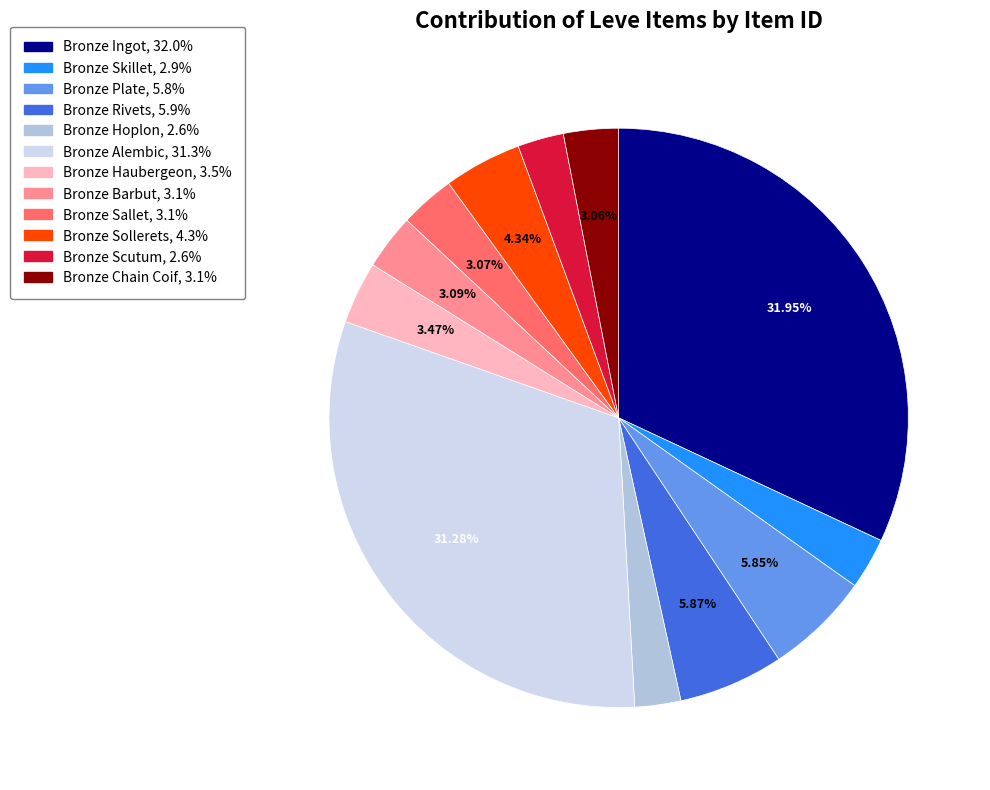

What is the largest slice in the pie chart?

Bronze Ingot